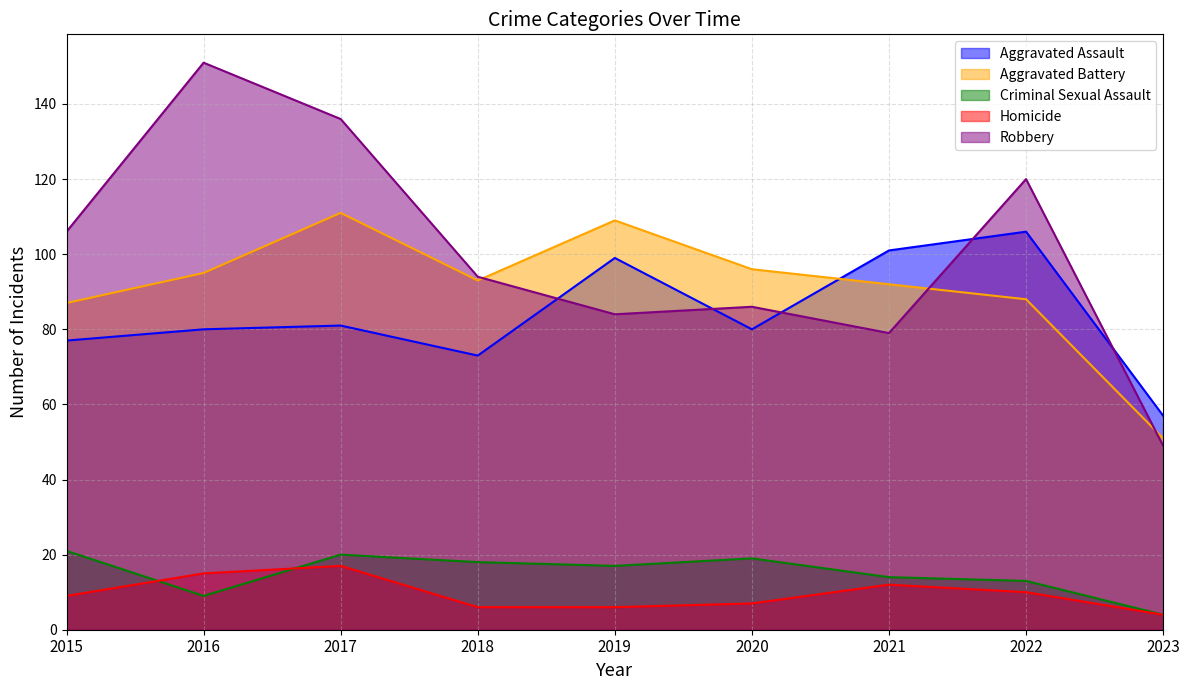

What are all the series names shown in the legend?

Aggravated Assault, Aggravated Battery, Criminal Sexual Assault, Homicide, Robbery